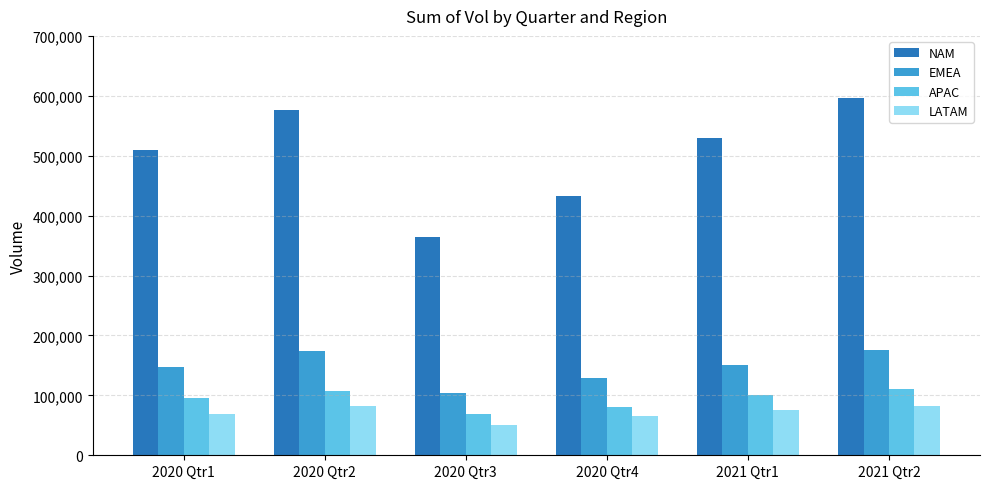

What is the smallest value displayed?

50574